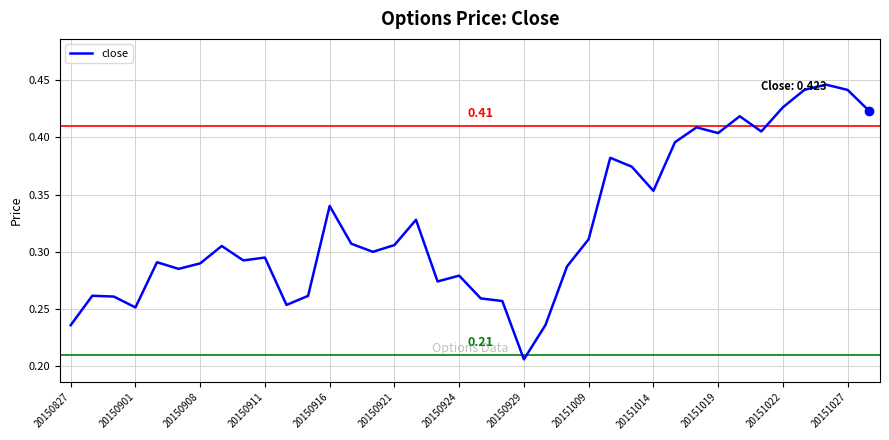

Is this an area chart (filled region under the line)?

No